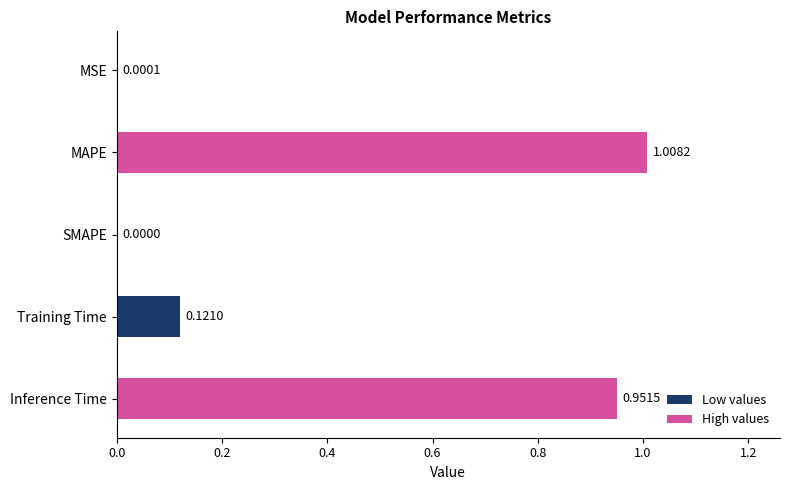

Which category has the highest value across all series?

MAPE